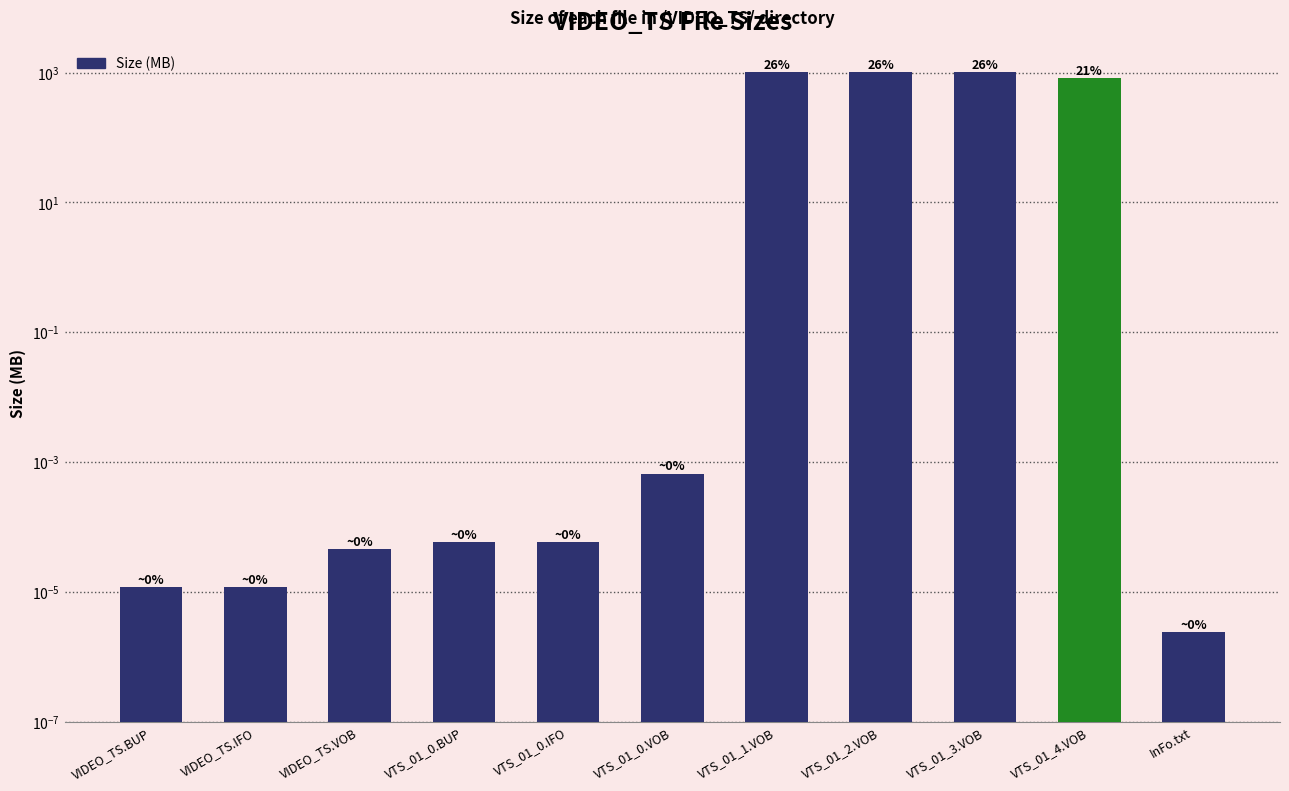

What is the difference between the maximum and minimum values?

1024.0